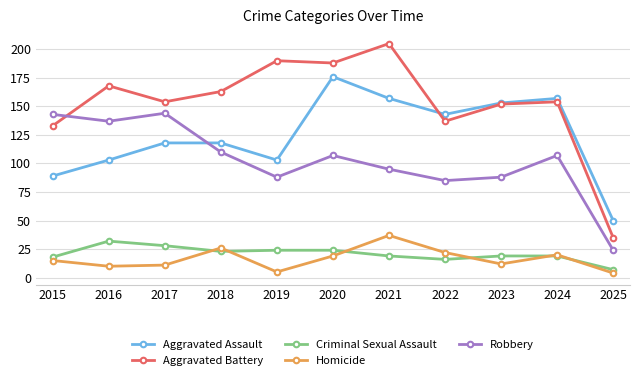

Which series has the largest total across all categories?

Aggravated Battery